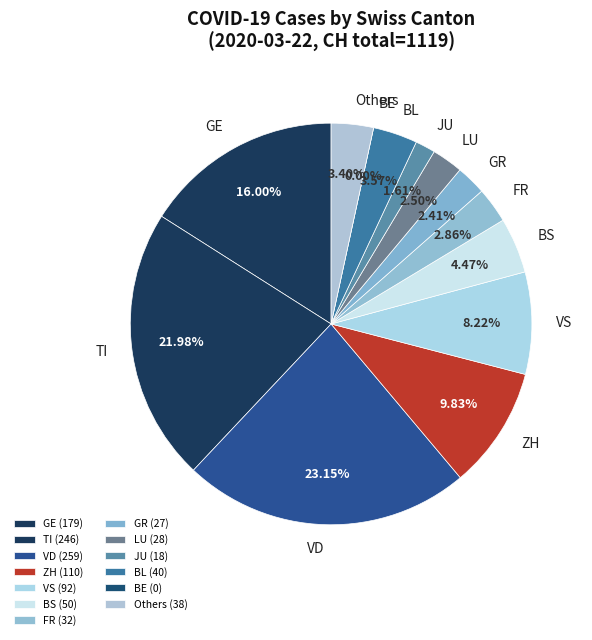

Is it true that 5 is 13% of the pie?

False